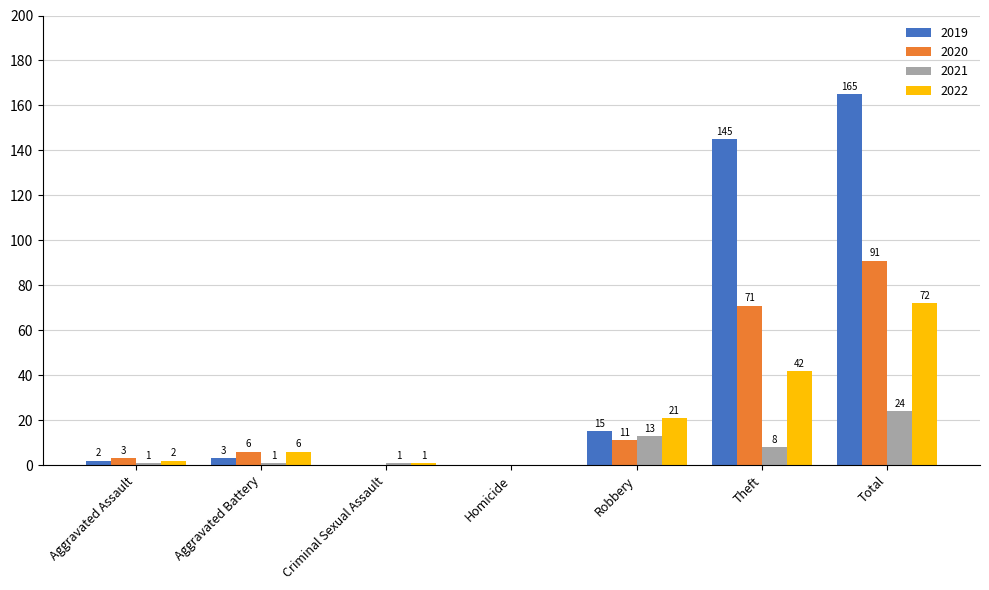

Are the bars grouped side by side (vs. stacked)?

Yes